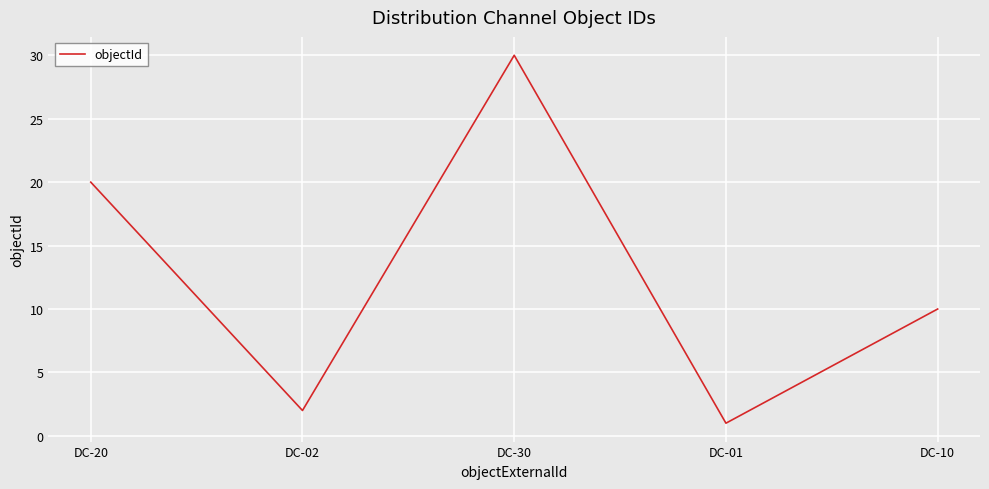

What is the ratio of the value at DC-20 to the value at DC-30?

0.7